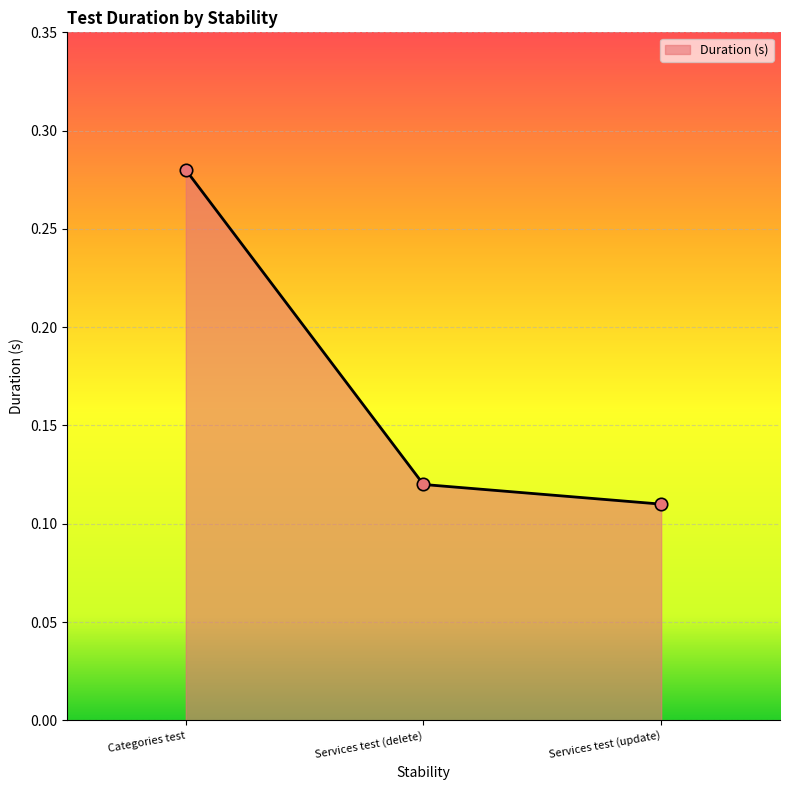

Between Categories test and Services test (update), which is larger?

Categories test